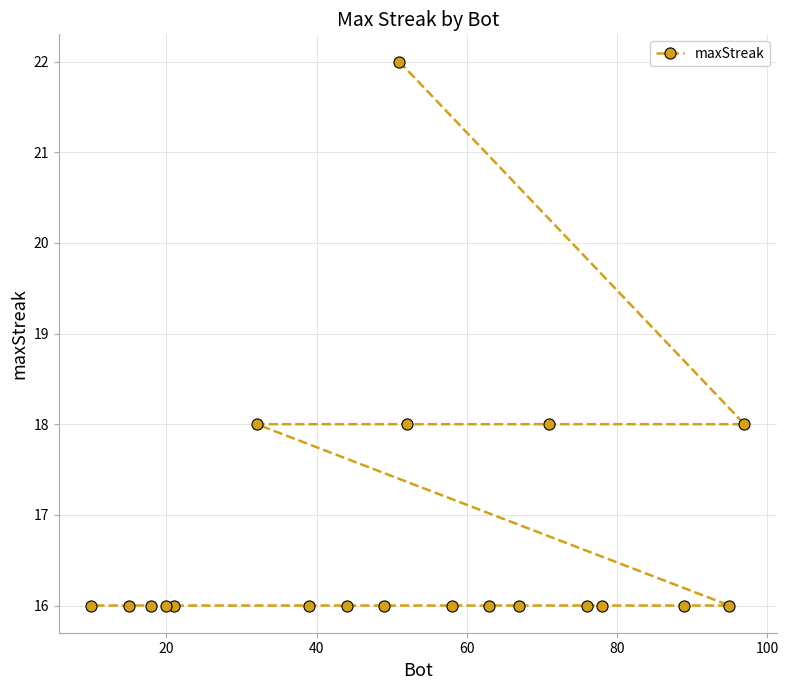

What is the greatest value displayed?

22